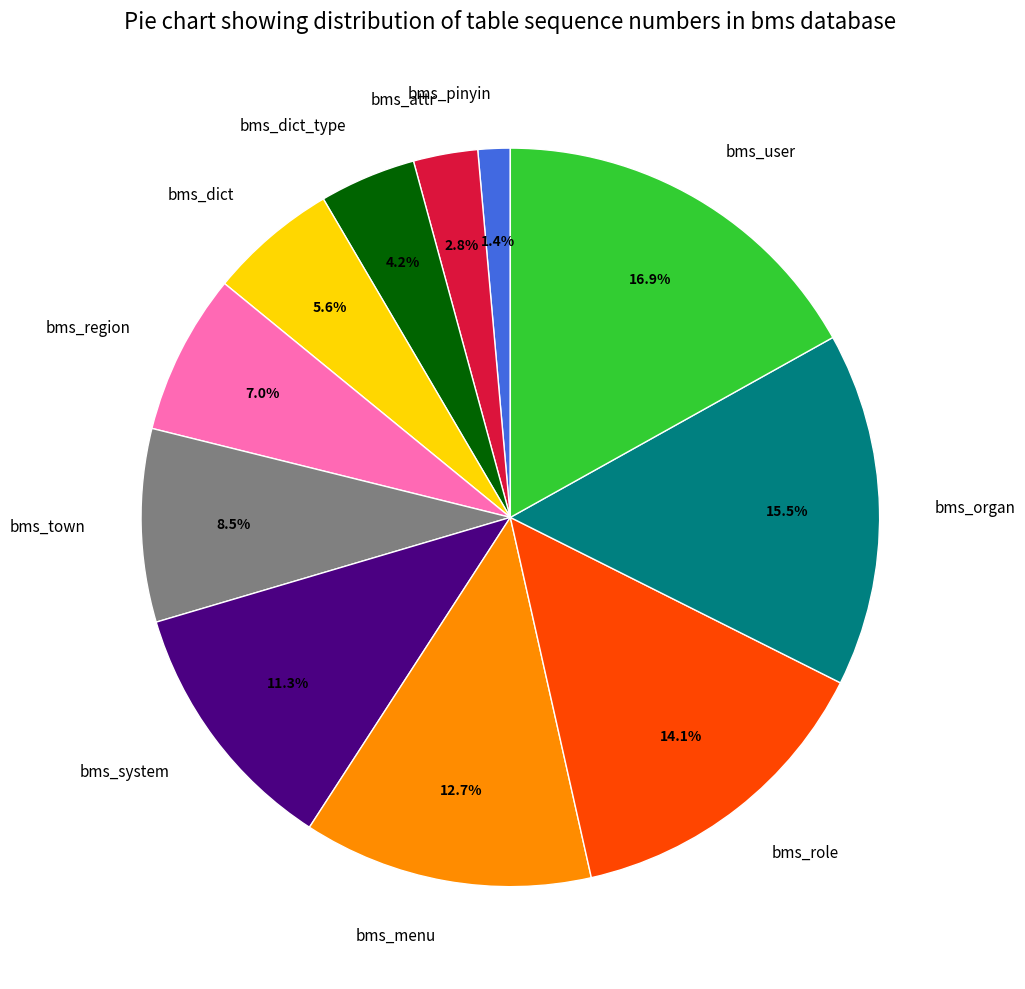

Between bms_user and bms_attr, which is larger?

bms_user